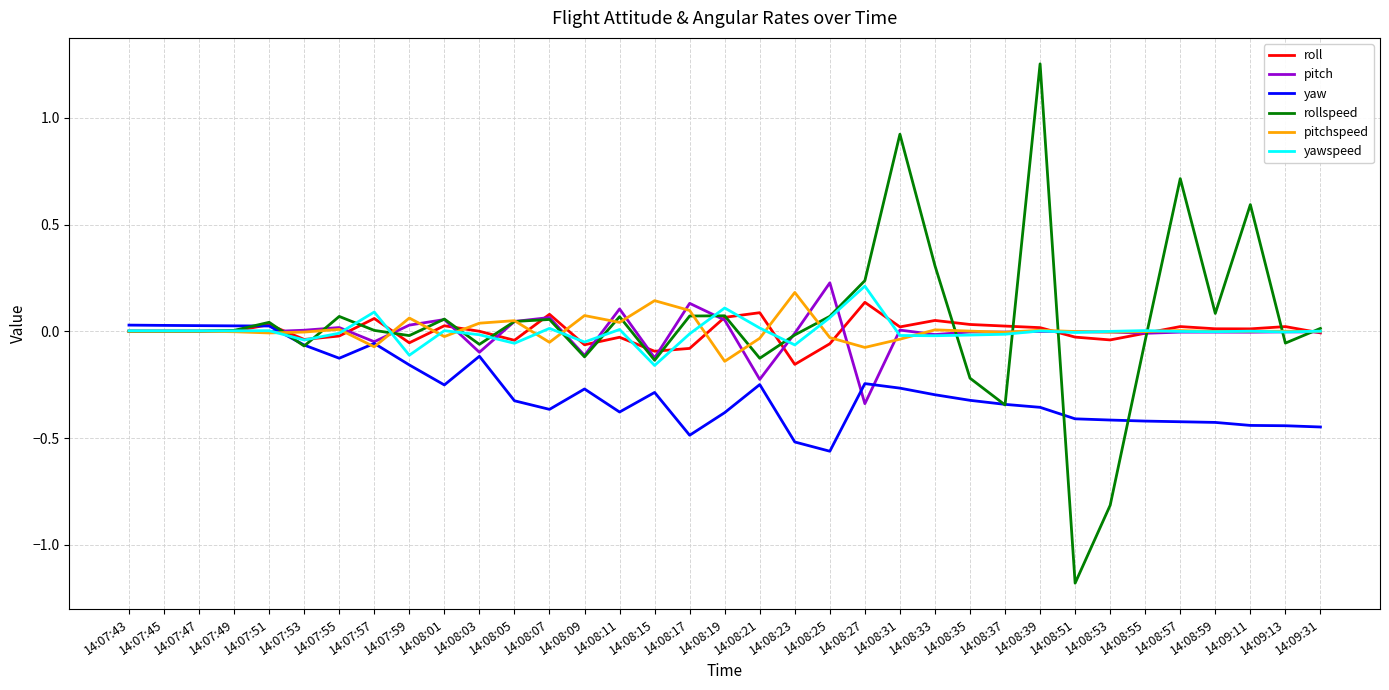

True or false: yawspeed has more than 0 points higher than both neighbors.

True